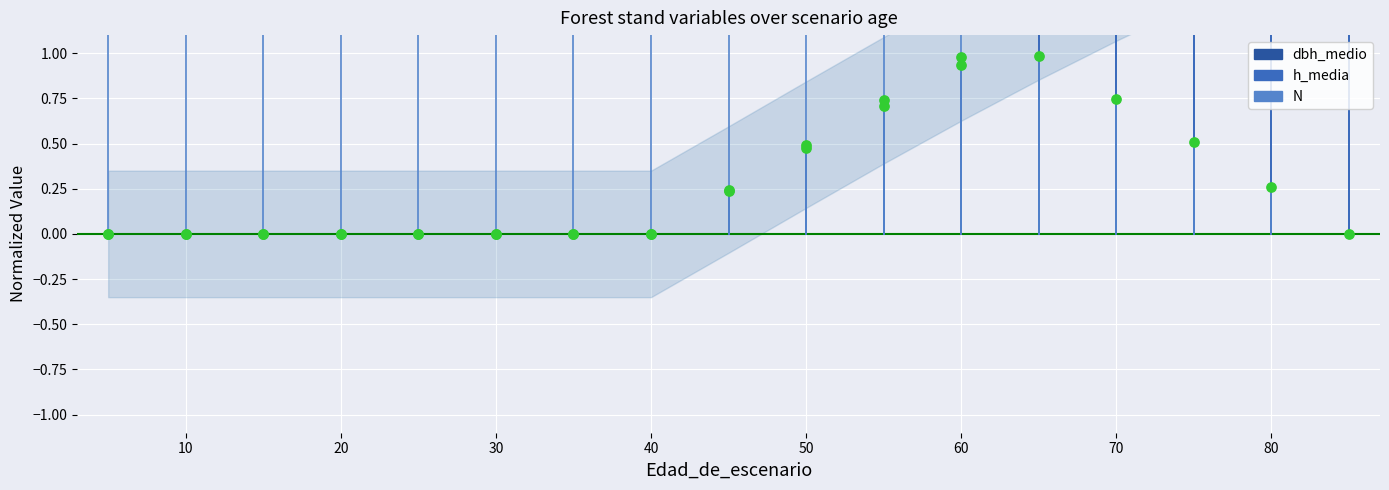

Which series contains the highest Y value?

dbh_medio